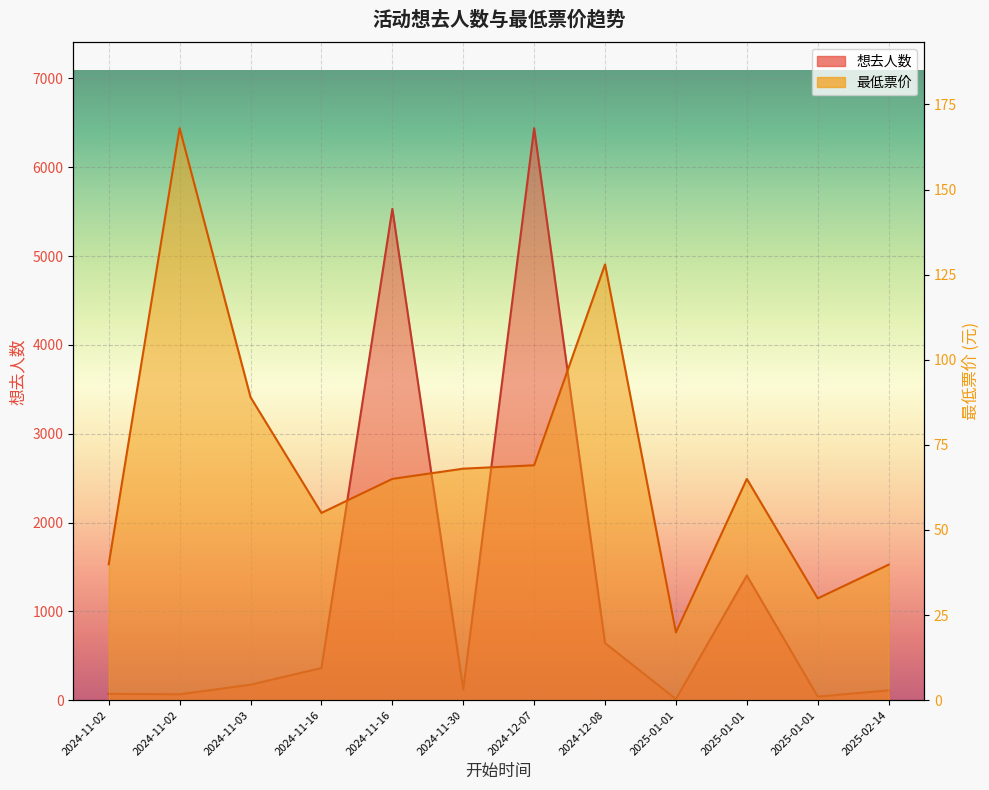

What is the sum of the 想去人数 values at 2024-11-16 and 2024-11-30?

5652.0